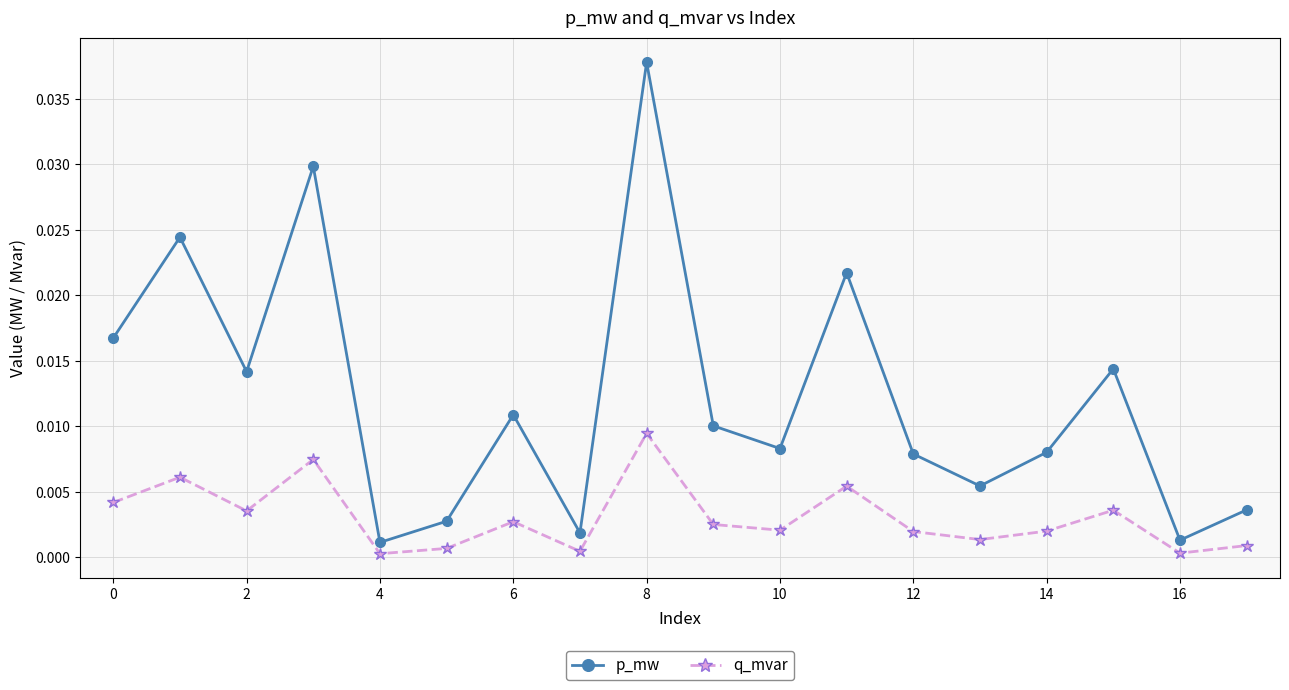

List the series in order of their peak value, highest first.

p_mw, q_mvar